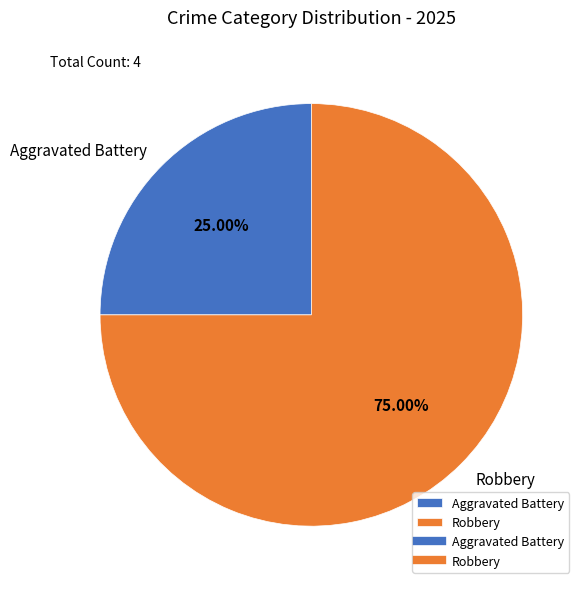

Do Aggravated Battery and Robbery together represent more than half of the pie?

Yes